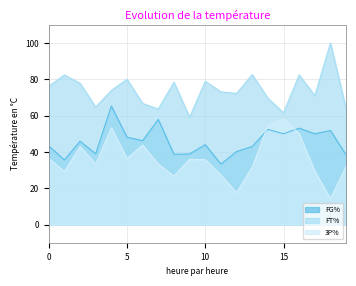

What are all the series names shown in the legend?

FG%, FT%, 3P%